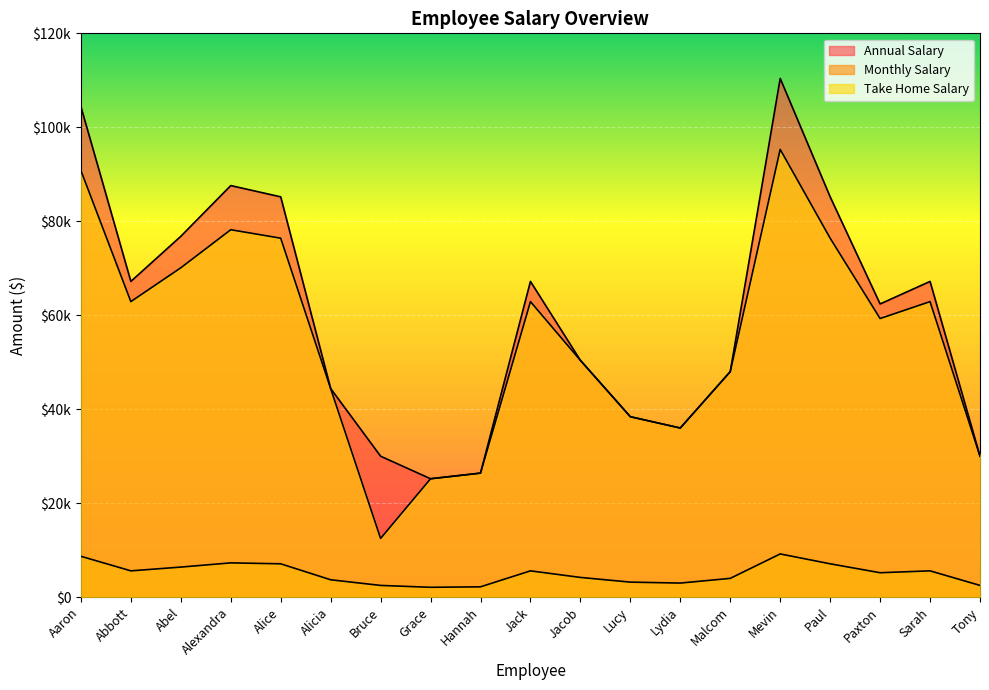

Which label corresponds to the largest value in the chart?

Mevin